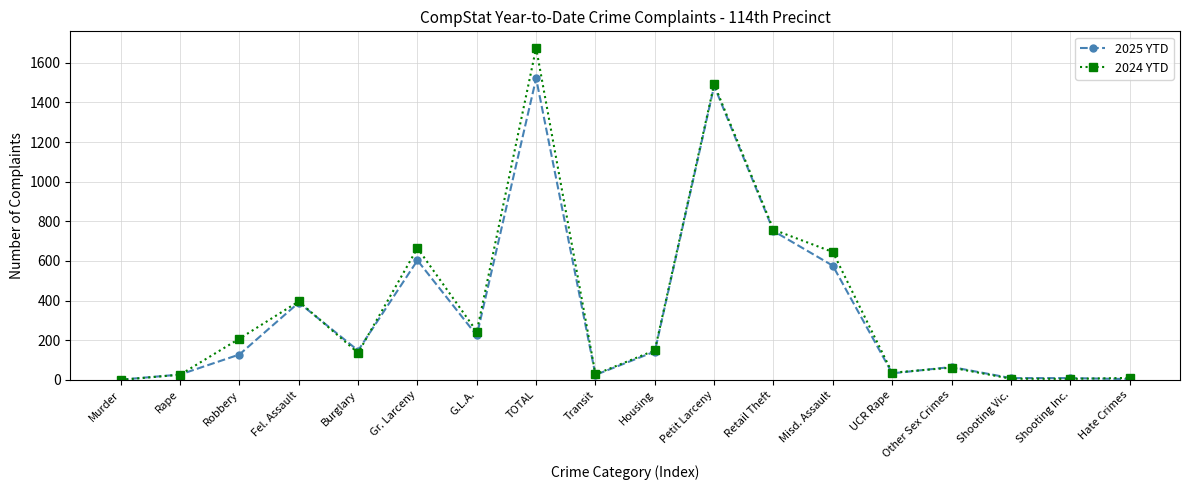

Which series changed the most between Gr. Larceny and Retail Theft?

2025 YTD